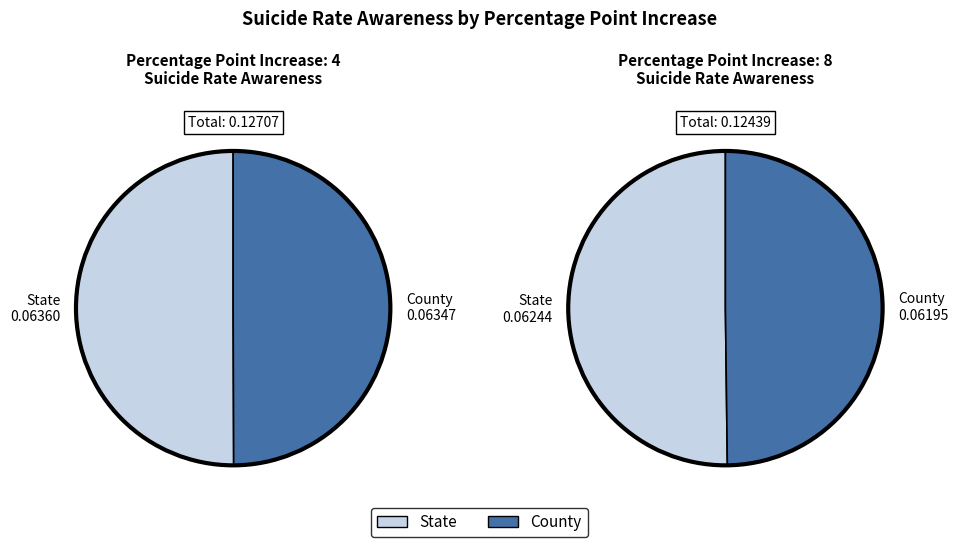

What portion of the pie excludes 8?

50.5%